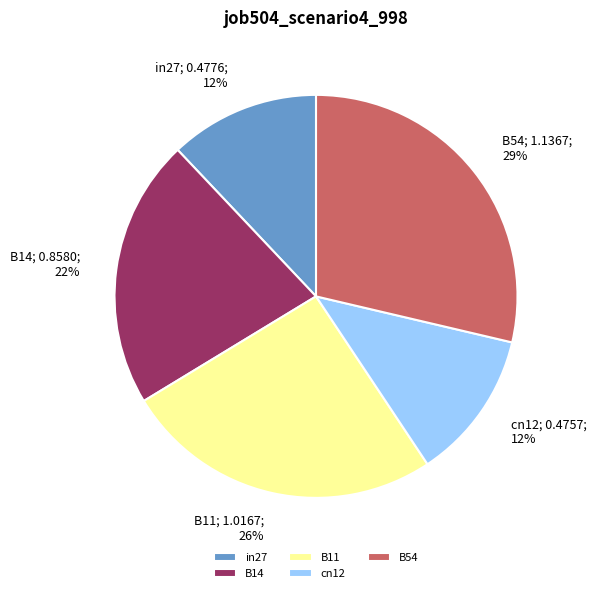

Is there a majority slice in this chart?

No